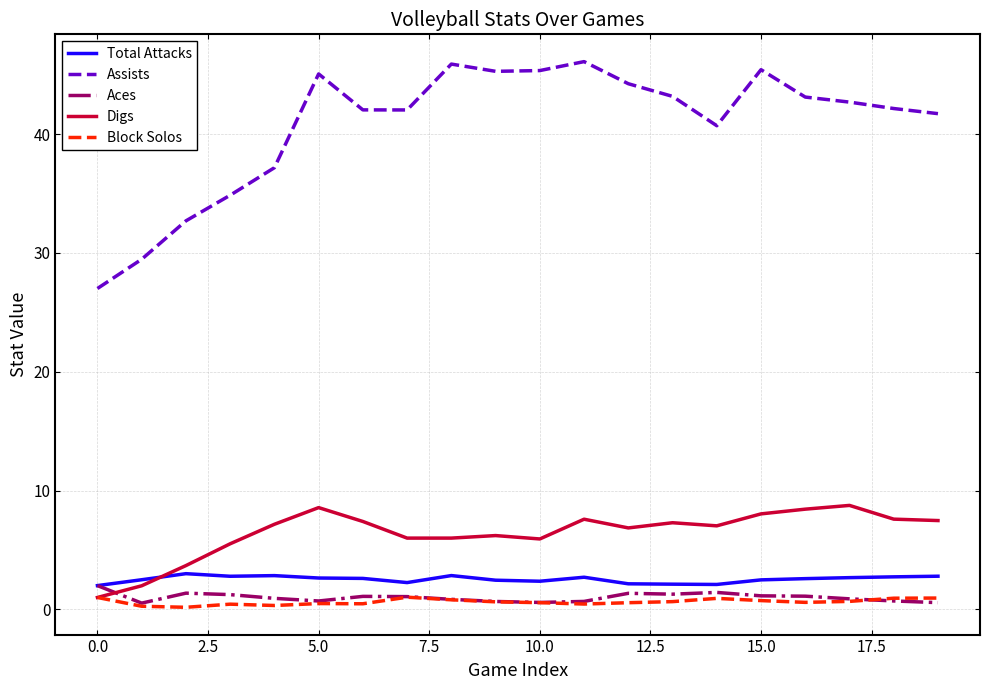

Count the number of data series in this chart.

5